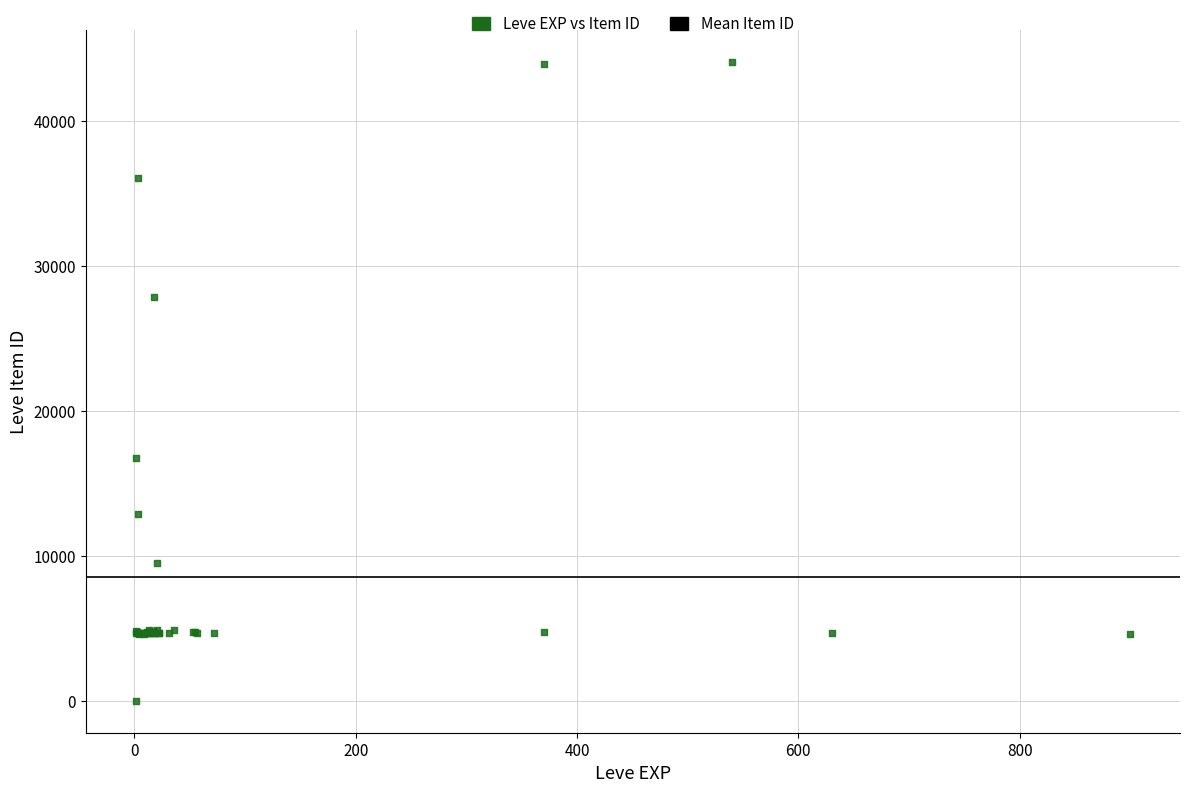

What Y value in the scatter plot is closest to 22050?

16734